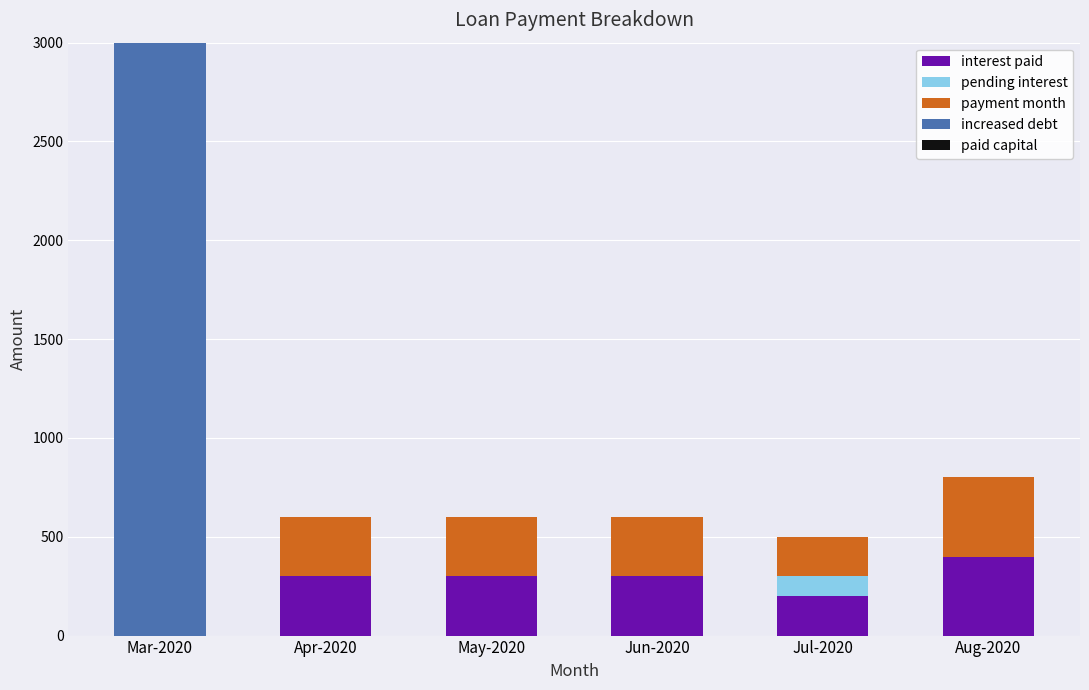

At which category is the sum across all series the highest?

Mar-2020